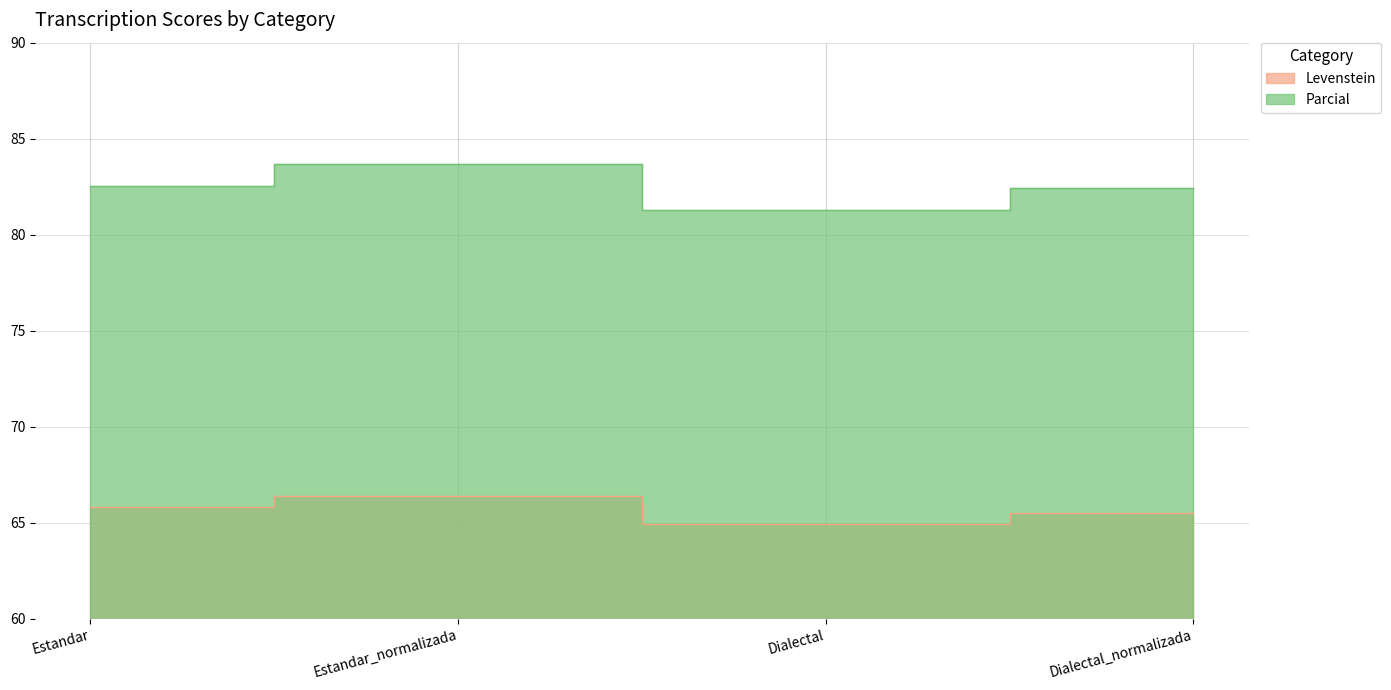

The Levenstein series shows 65.5 at Dialectal_normalizada. True or false?

True